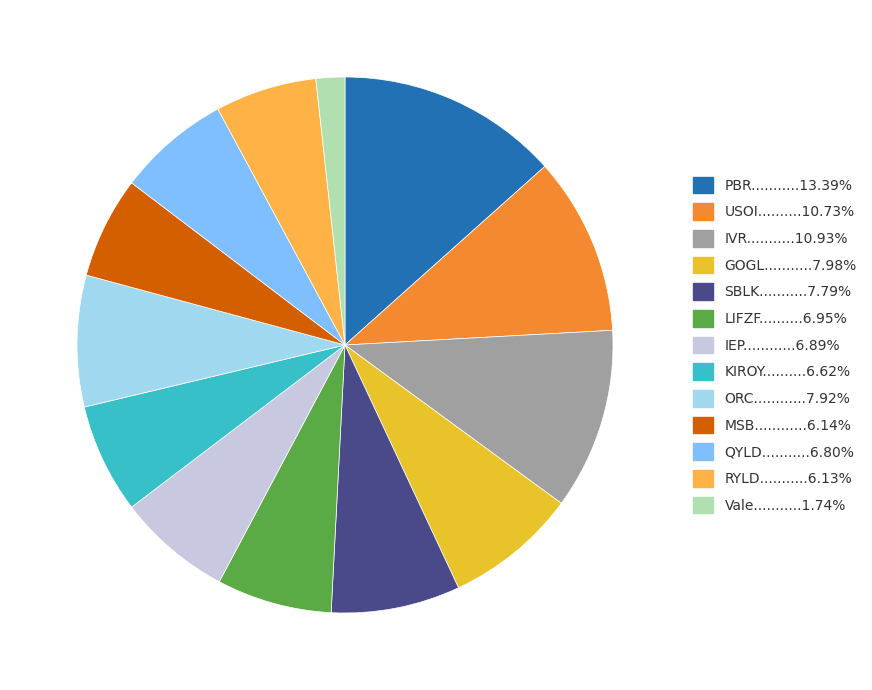

Is there any slice that represents more than half of the pie?

No